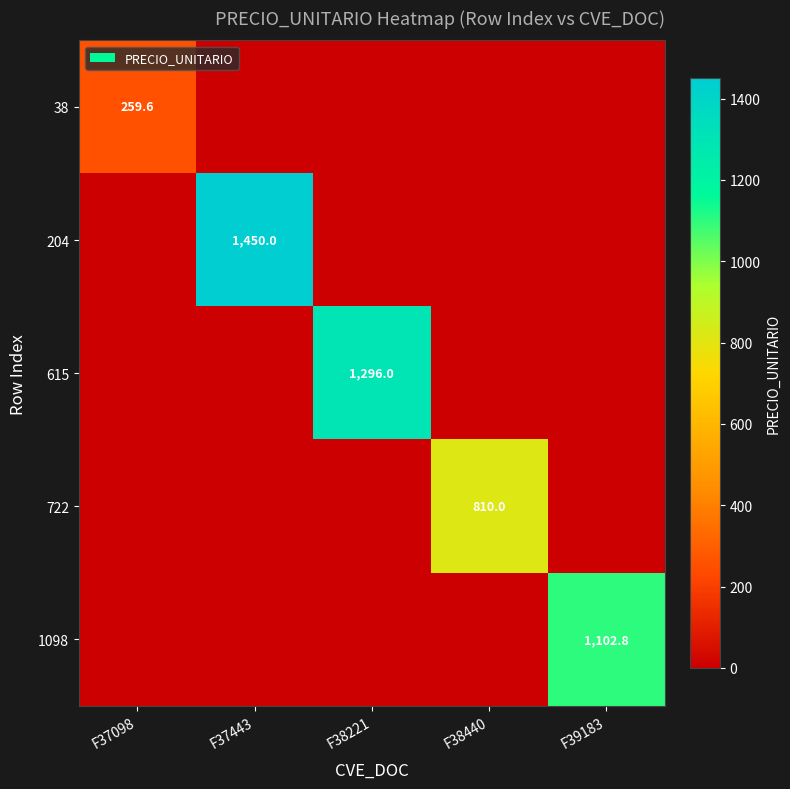

Is it true that 204 equals 1450.0 at F37443?

True